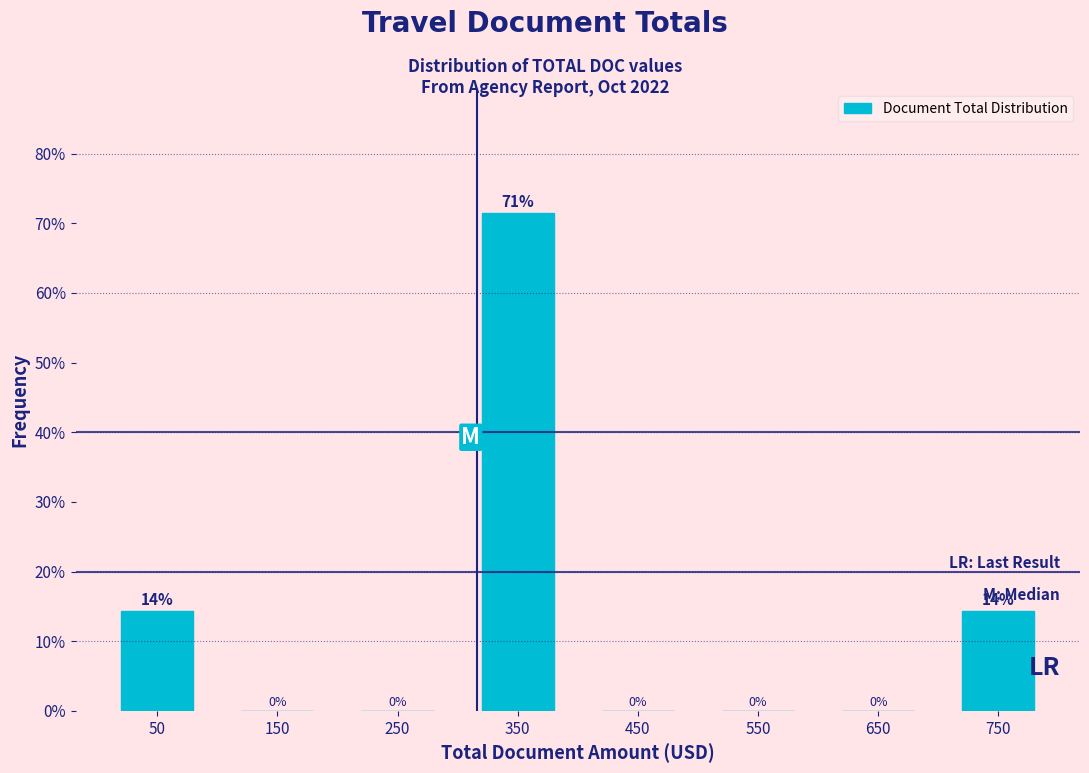

Over which range of the x-axis is the bar tallest?

300 to 400